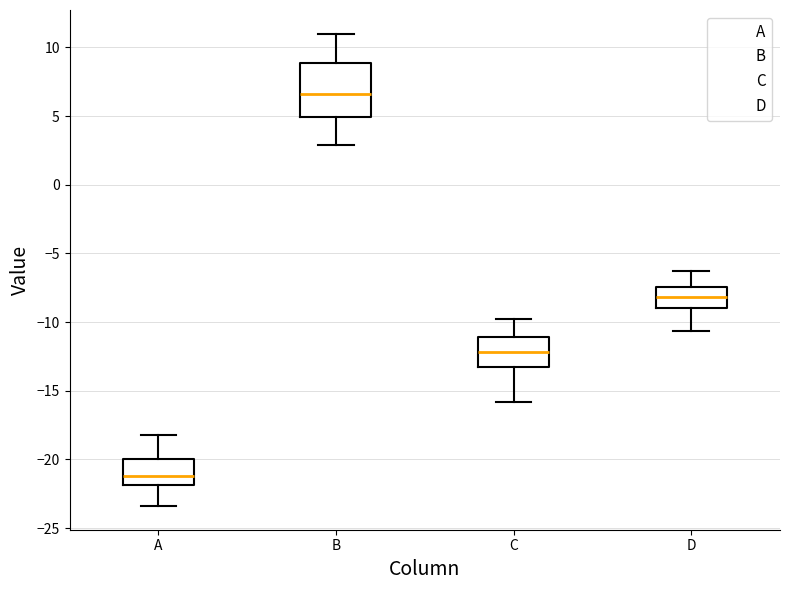

Which box has the highest median line?

B